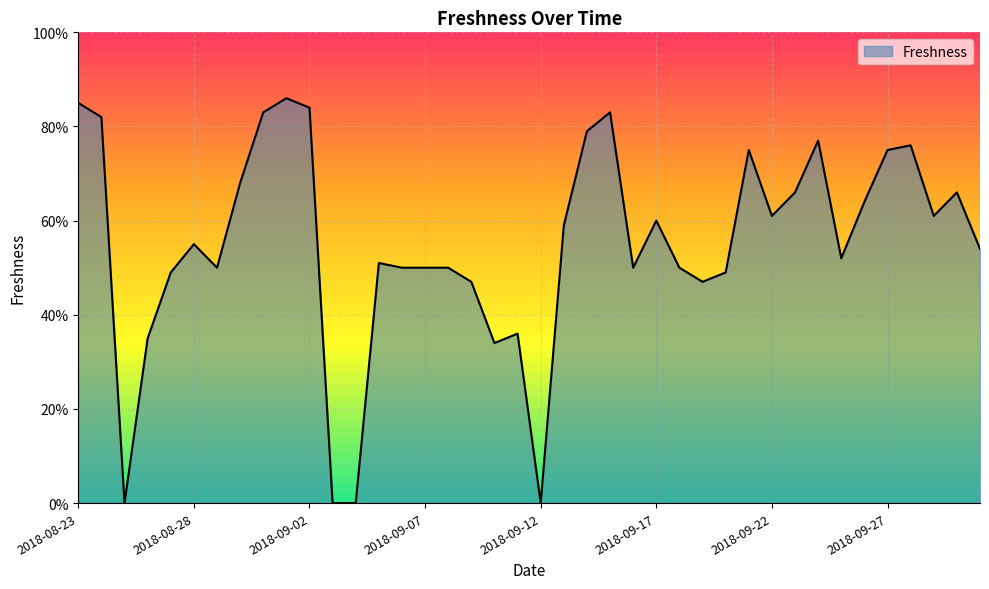

What is the sum of all values?

22.0